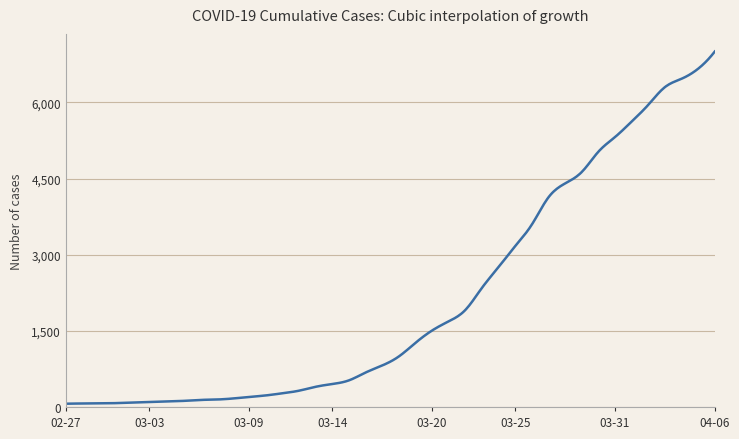

What is the greatest value displayed?

7003.0